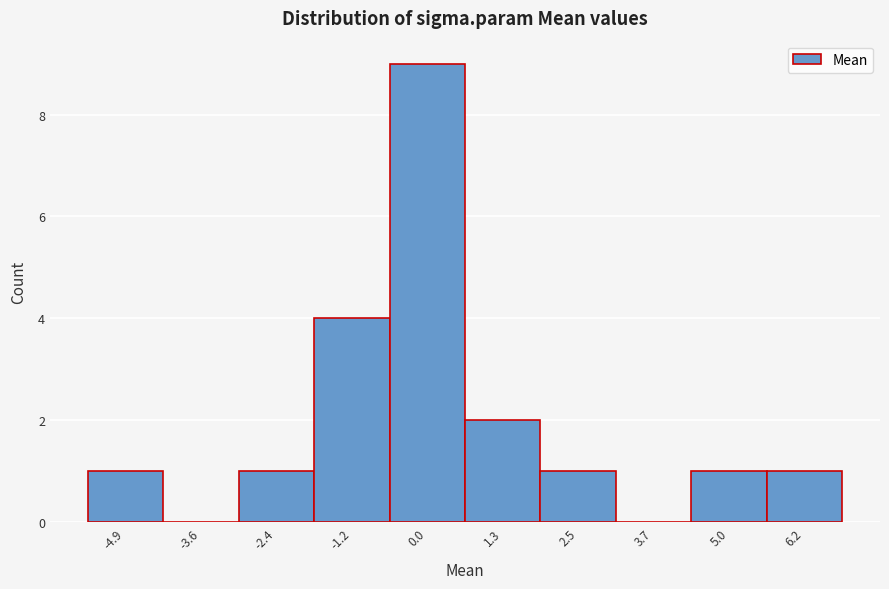

Reading left to right, list every bar in this chart as the range it spans on the x-axis followed by its height. Neither the bar edges nor the heights are printed on the chart, so give them approximately, as read against the axes.

-5.4 to -4.2: 1
-4.2 to -3.0: 0
-3.0 to -1.8: 1
-1.8 to -0.6: 4
-0.6 to 0.6: 9
0.6 to 1.8: 2
1.8 to 3.2: 1
3.2 to 4.4: 0
4.4 to 5.6: 1
5.6 to 6.8: 1